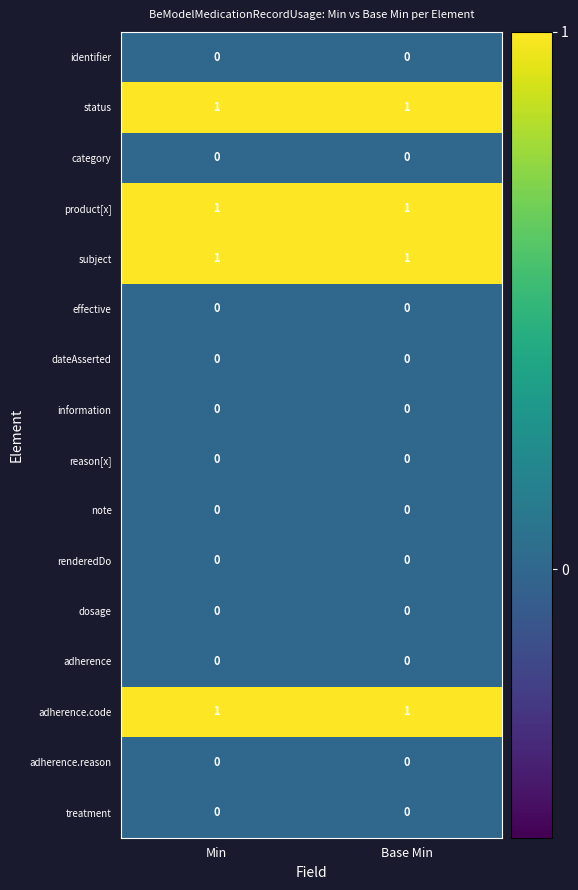

True or false: information has a value of 0 at Min.

True